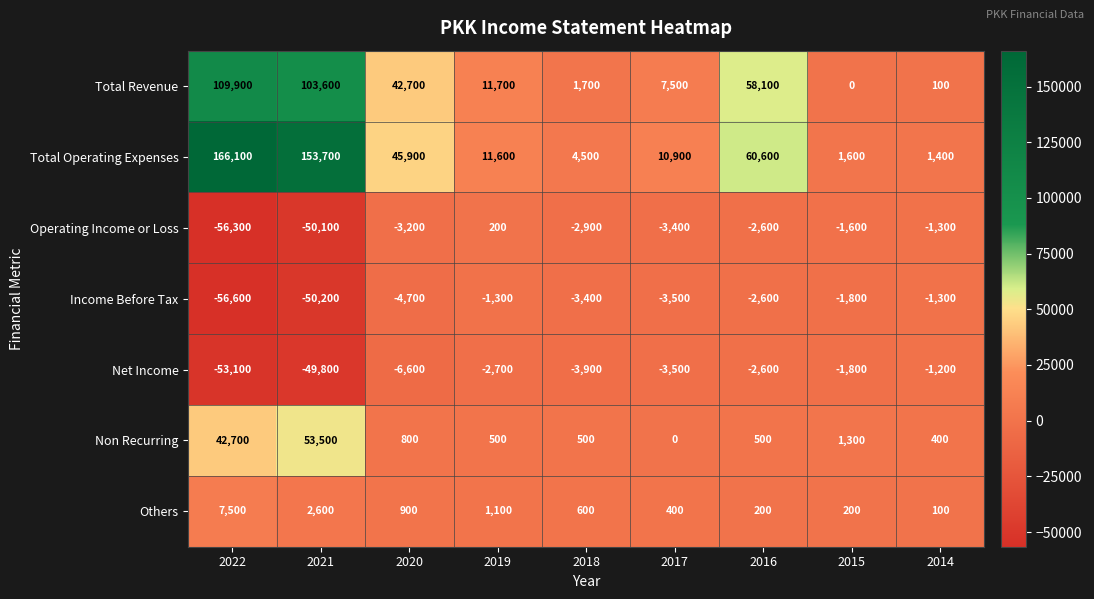

Which category has the lowest value across all series?

2022